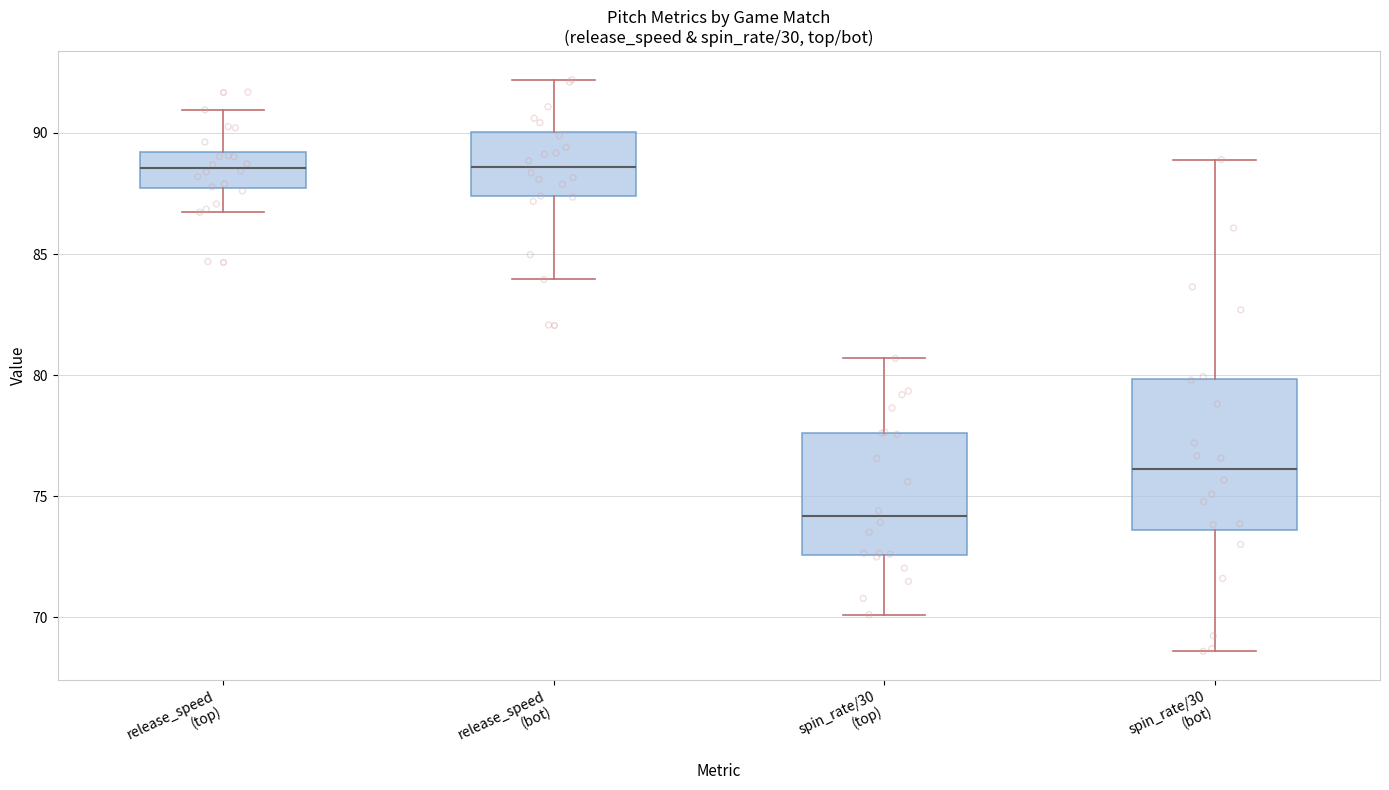

Where does the lower whisker of the box for spin_rate/30 (top) end on the y-axis? The values are not printed on the chart, so give them approximately, as read against the axis.

70.0